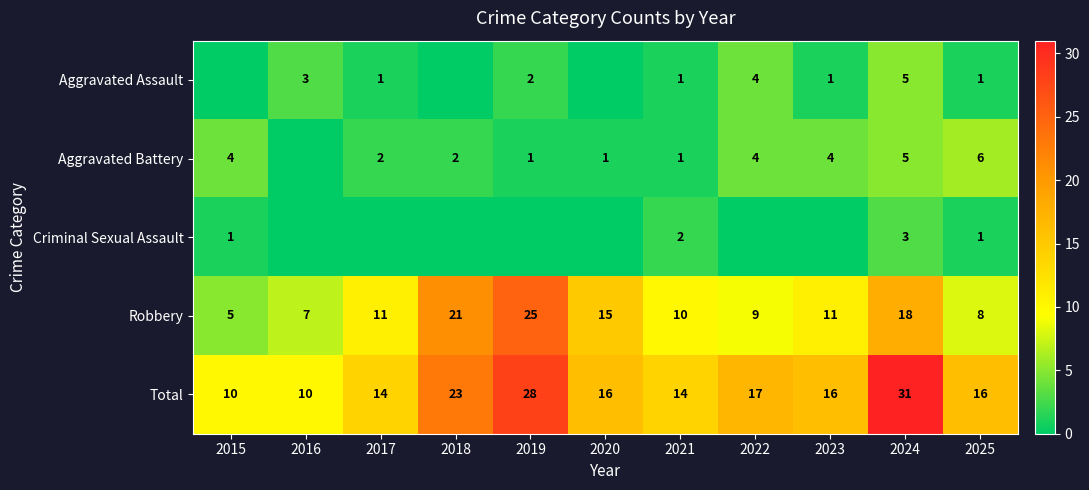

What is the approximate value of Robbery at 2019, to the nearest 5?

25